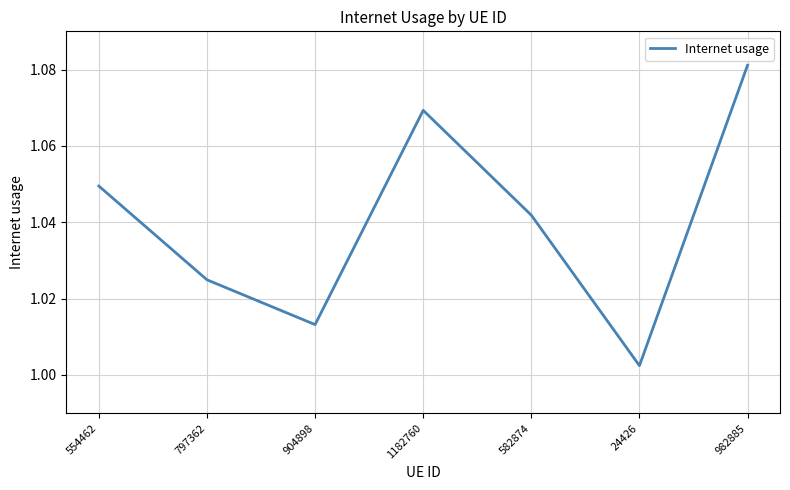

At which category does the chart reach its peak across all series?

982885